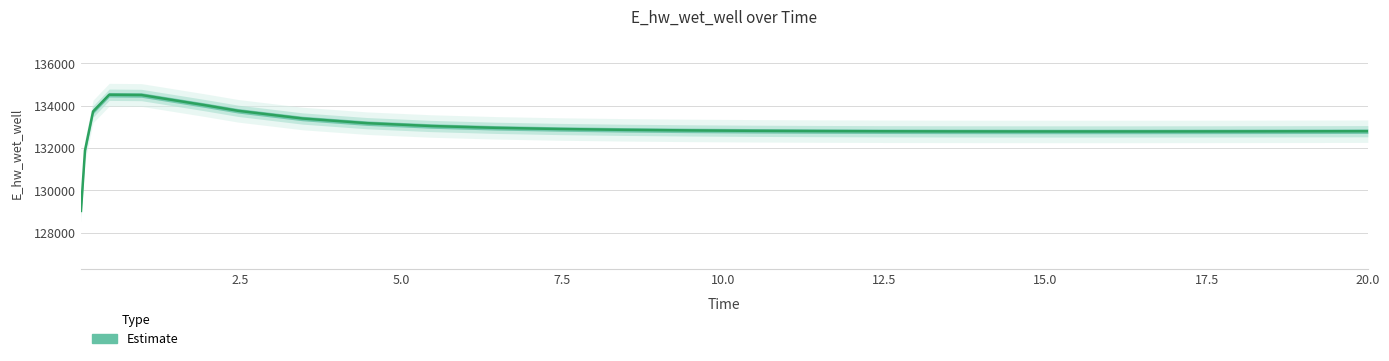

Does the chart display data point markers on the line(s)?

No